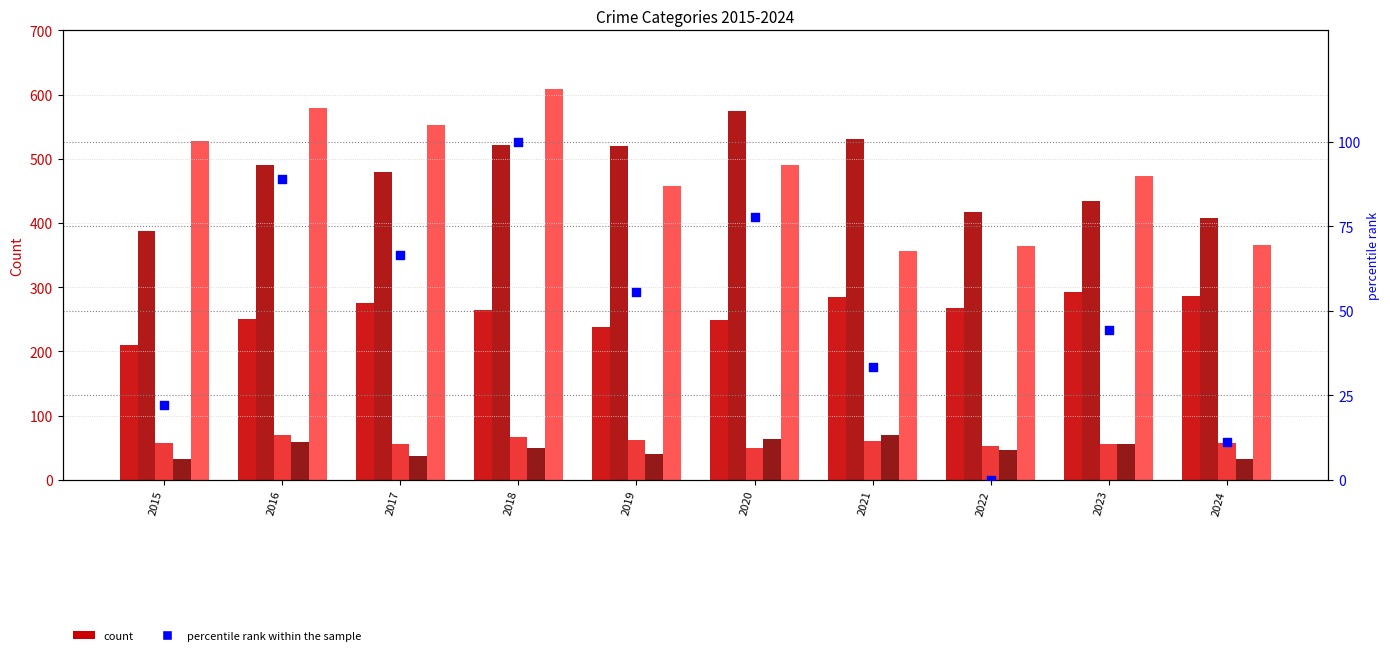

Which series has the largest total across all categories?

Robbery